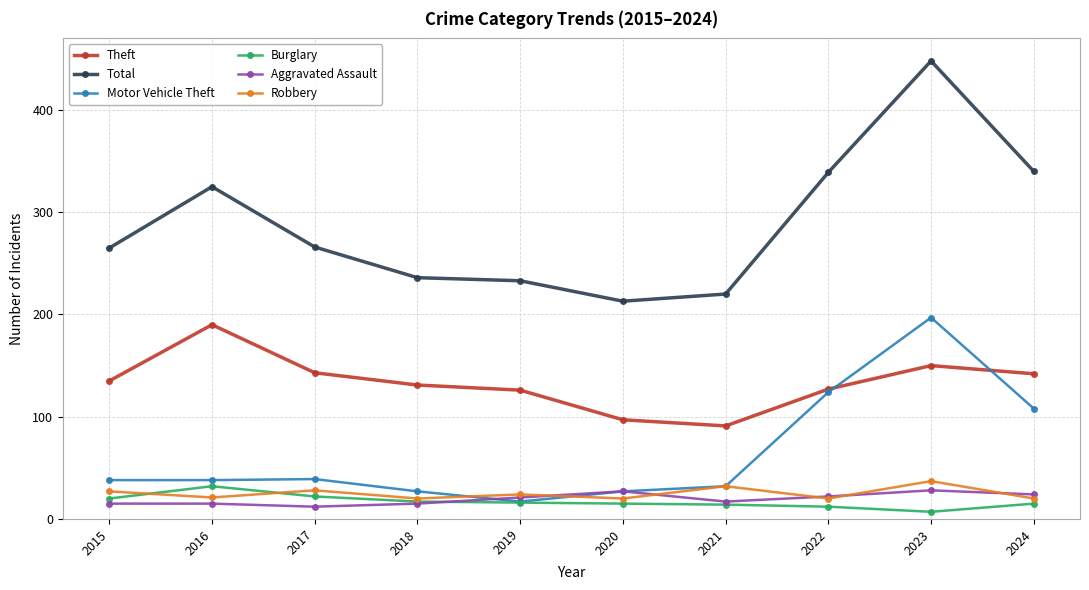

True or false: Aggravated Assault has a value of 24 at 2024.

True